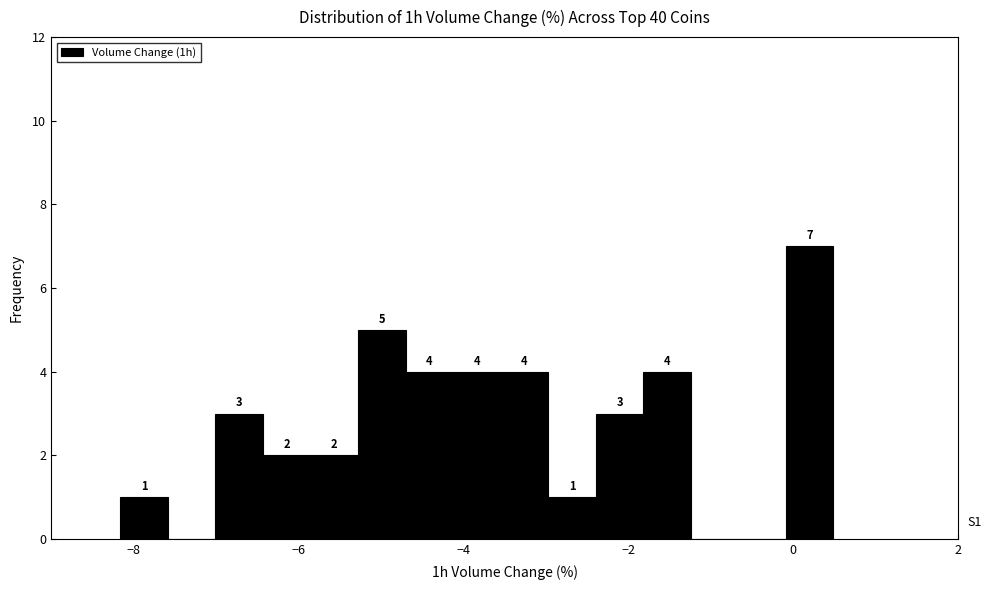

Read against the x-axis, roughly where is the centre of the tallest bar?

0.2